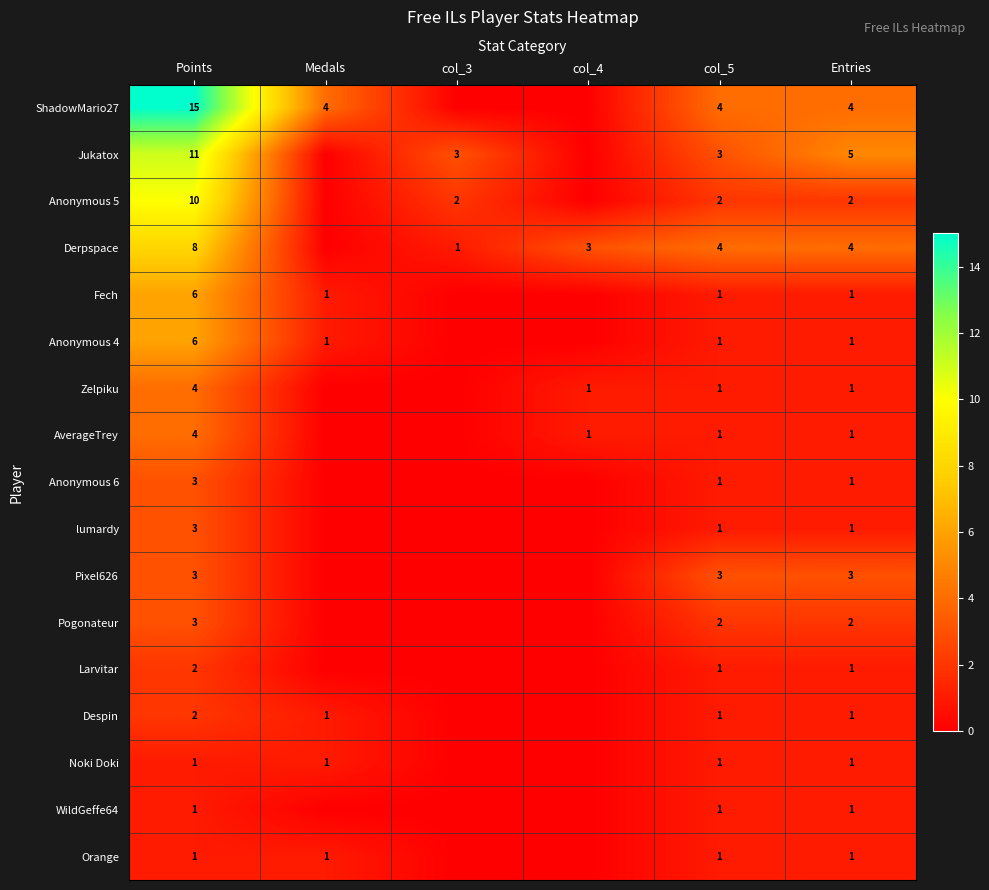

True or false: Orange has a value of 0 at Medals.

False